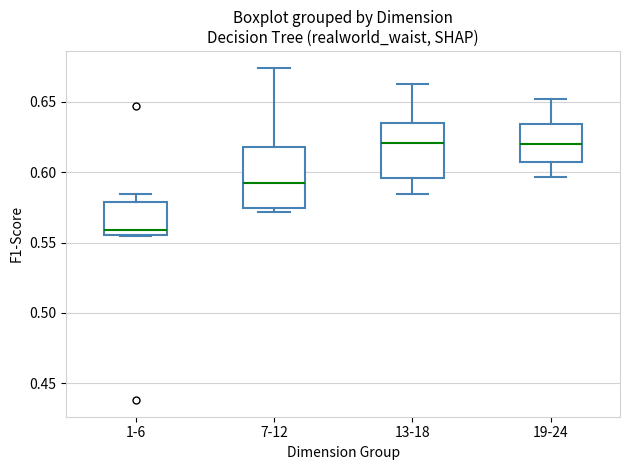

Where does the median line of the box for 7-12 sit on the y-axis? The values are not printed on the chart, so give them approximately, as read against the axis.

0.595